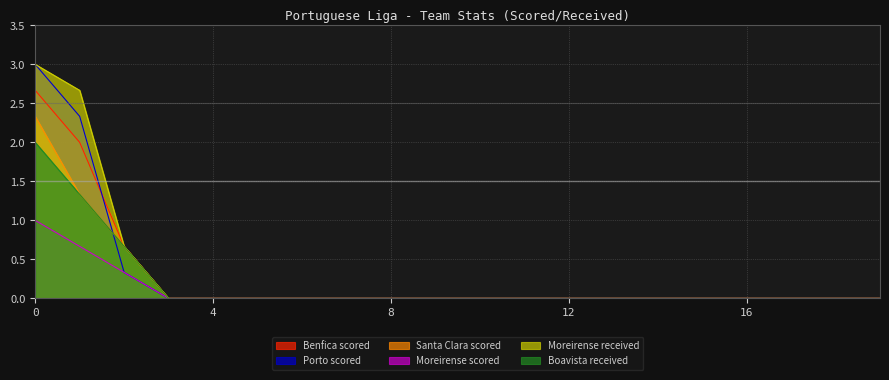

What is the difference between the Moreirense scored values at 2 and 0?

0.7